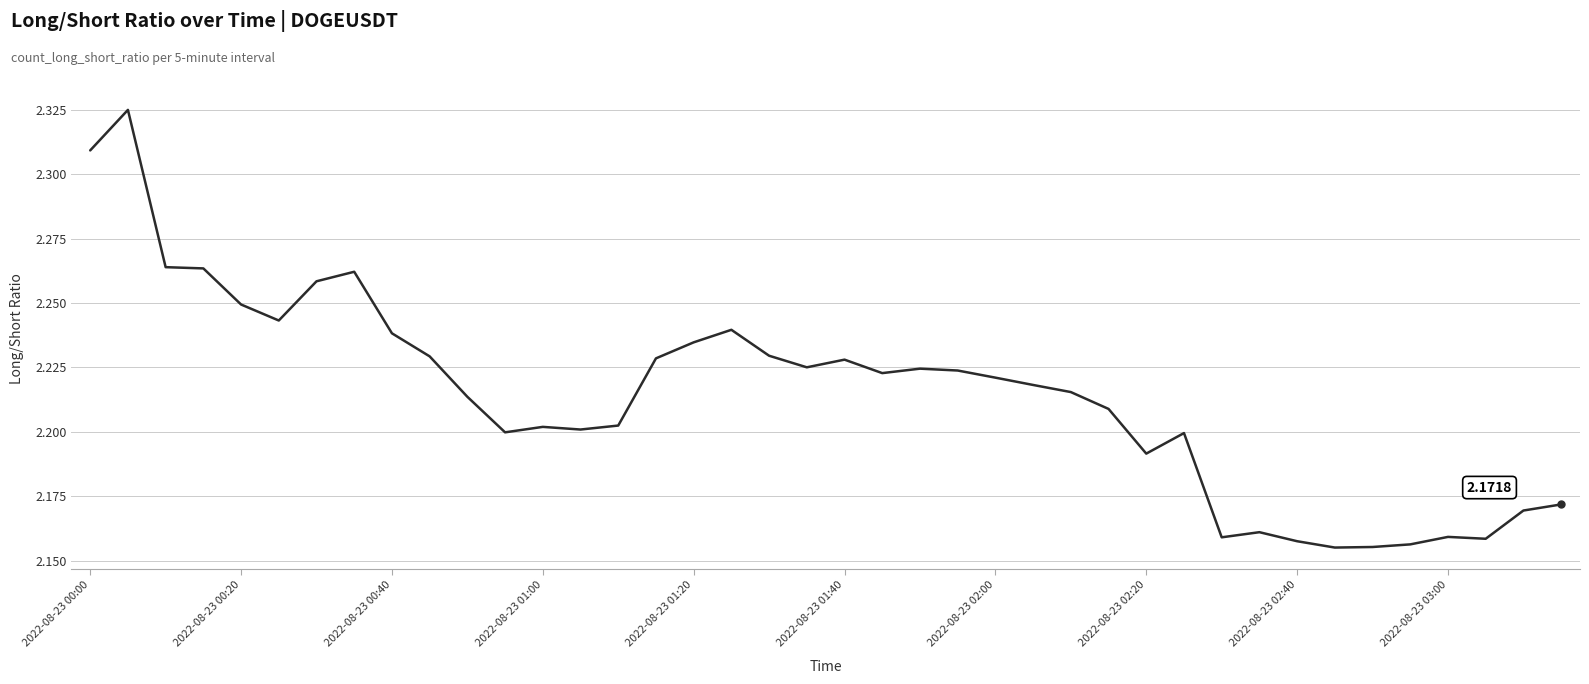

Is this an area chart (filled region under the line)?

No